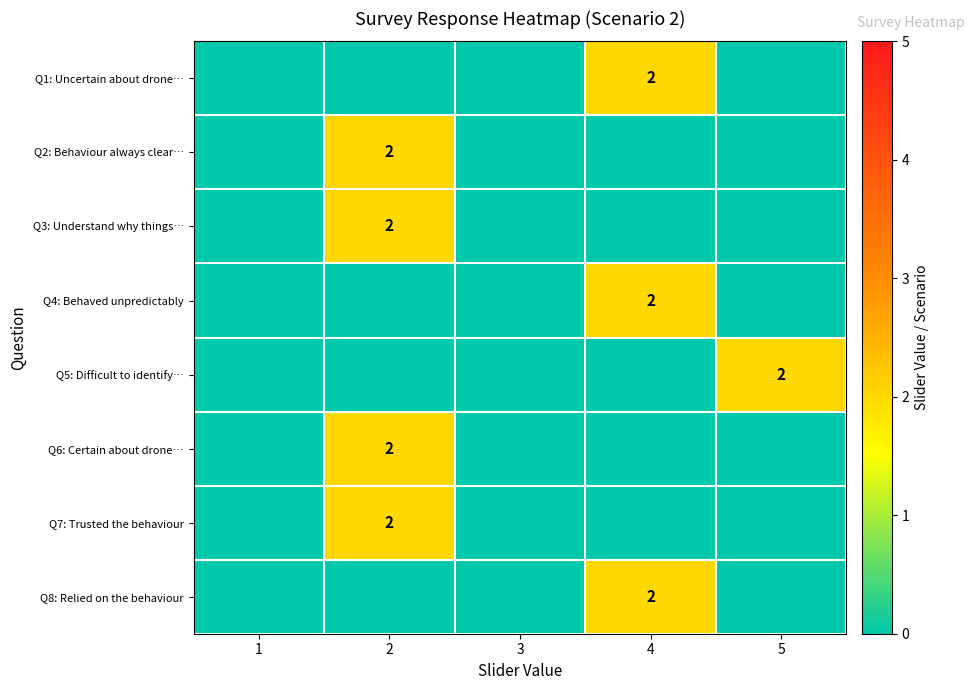

Is it true that Q6: Certain about drone… equals 3 at 2?

False